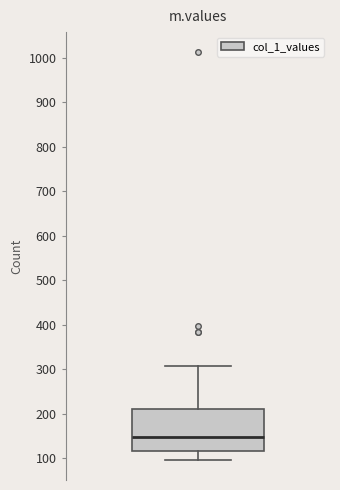

Read this box plot against the y-axis: the position of the median line, the range covered by the box, and the ends of both whiskers. The values are not printed on the chart, so give them approximately, as read against the axis.

median 150, box 120 to 210, whiskers 100 to 310